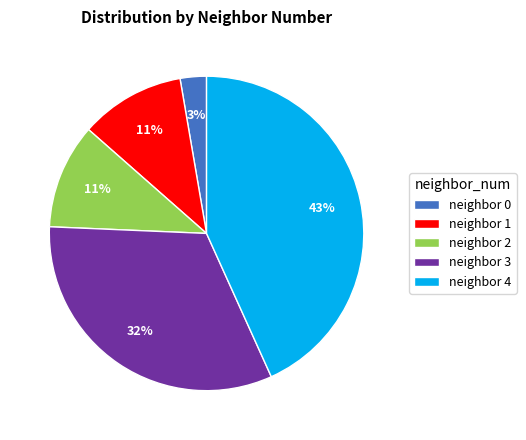

Approximately how many times larger is the value at neighbor 1 compared to neighbor 2?

1.0